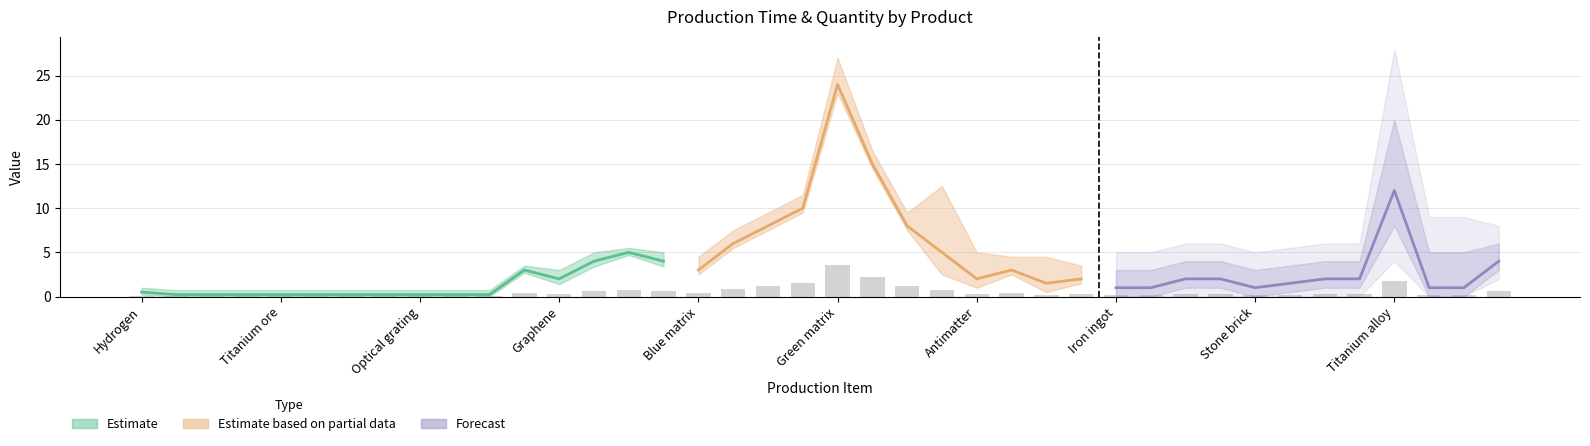

List the labels in order of value, largest first.

Green matrix, White matrix, Titanium alloy, Purple matrix, Yellow matrix, Strange matter, Red matrix, Critical photon, Deuterium, Carbon nanotube, Refined oil, Titanium crystal, Plastic, Blue matrix, Steel, Graphene, Antimatter, Energetic graphite, High-purity silicon, Titanium ingot, Glass, Crystal silicon, Diamond, Magnet, Iron ingot, Copper ingot, Stone brick, Magnetic coil, Circuit board, Hydrogen, Iron ore, Copper ore, Silicon ore, Titanium ore, Stone, Spiniform, Coal, Optical grating, Kimberlite ore, Organic crystal